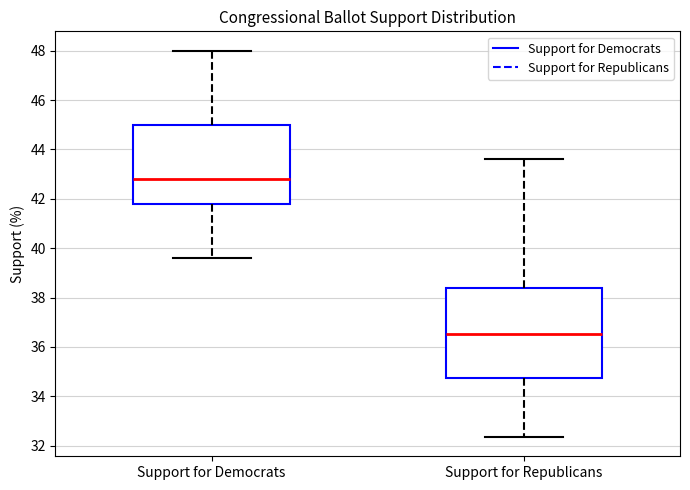

Reading left to right, read every box against the y-axis: the position of its median line, the range the box covers, and the ends of its whiskers. The values are not printed on the chart, so give them approximately, as read against the axis.

Support for Democrats: median 42.8, box 41.8 to 45.0, whiskers 39.6 to 48.0
Support for Republicans: median 36.6, box 34.8 to 38.4, whiskers 32.4 to 43.6